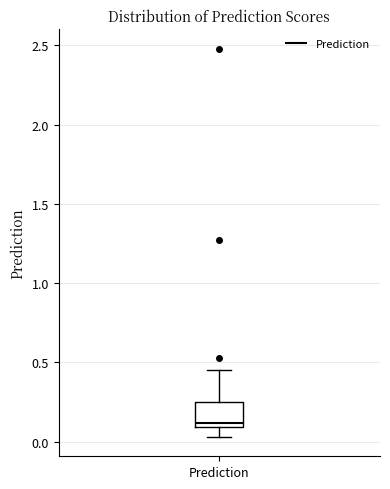

Where does the lower whisker of the box for Prediction end on the y-axis? The values are not printed on the chart, so give them approximately, as read against the axis.

0.05